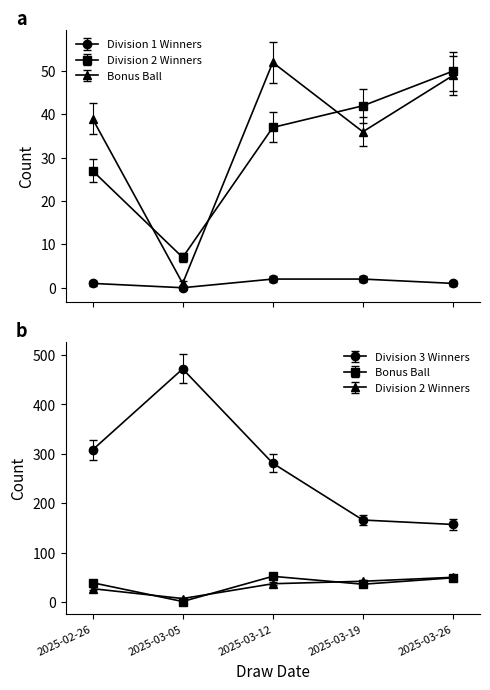

At how many categories does at least one series exceed 469?

1